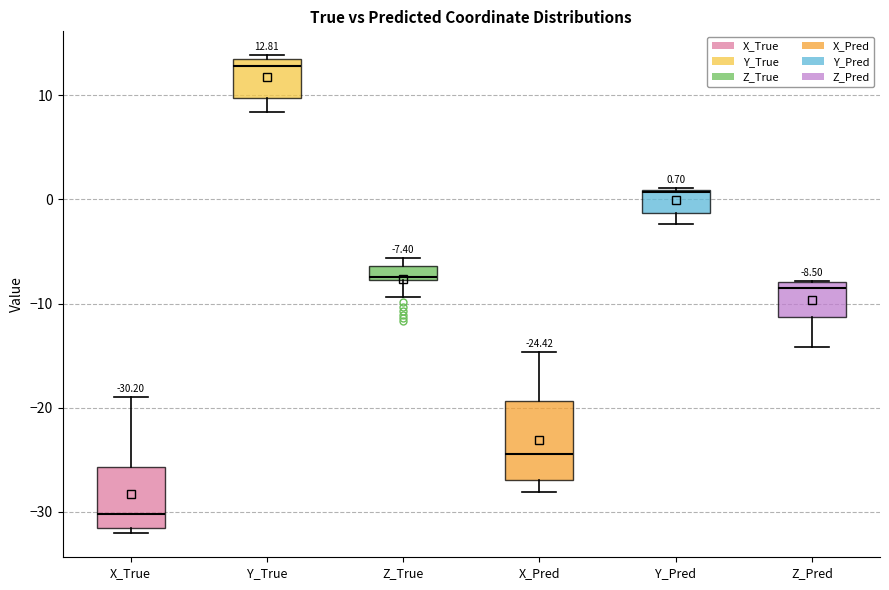

Comparing the boxes themselves (not the whiskers), which one is the tallest?

X_Pred